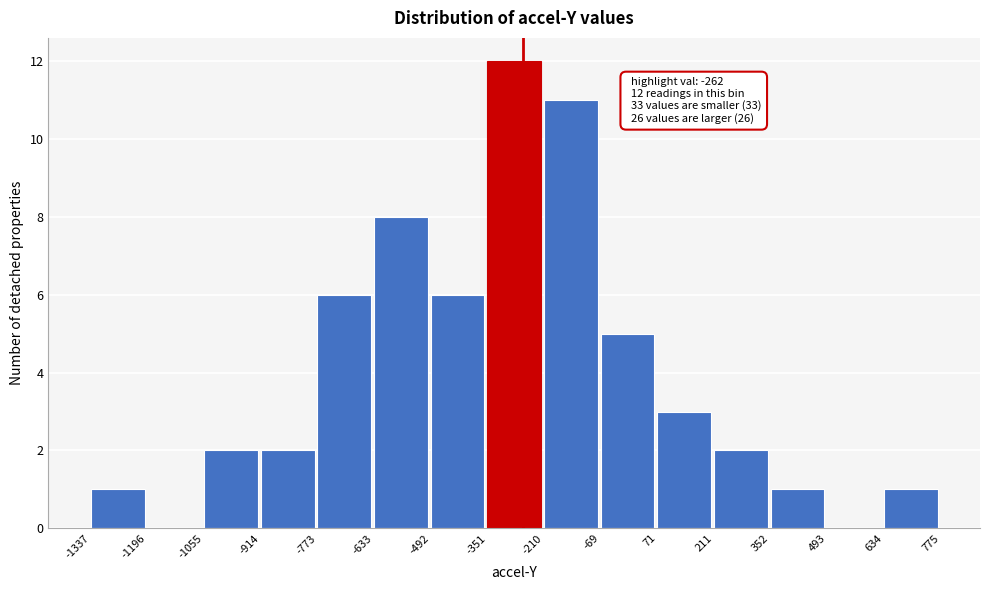

Over which range of the x-axis is the bar tallest?

-351 to -210